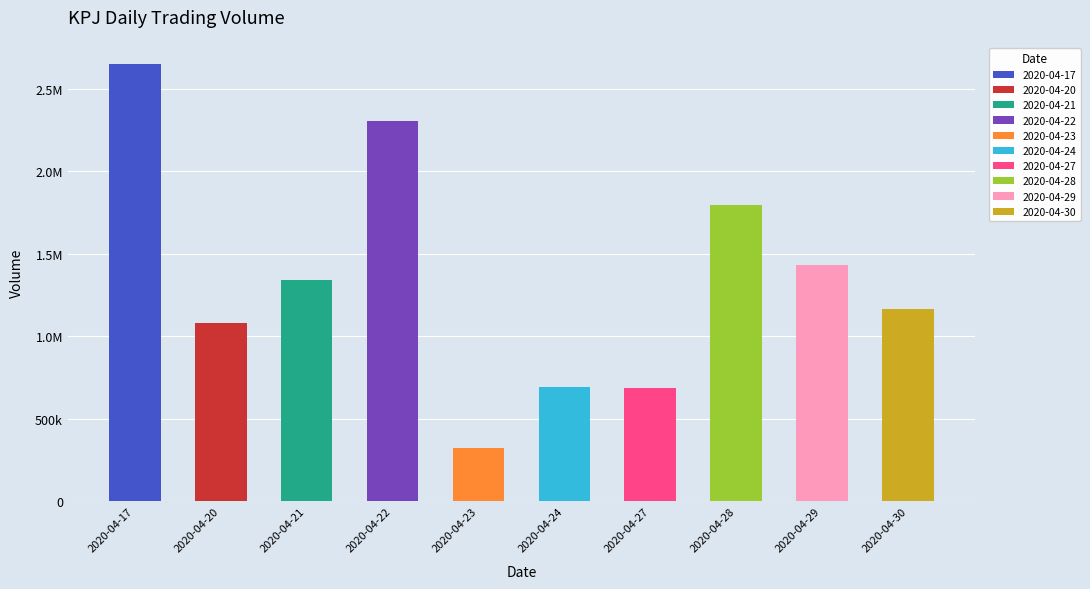

What is the average value?

1346820